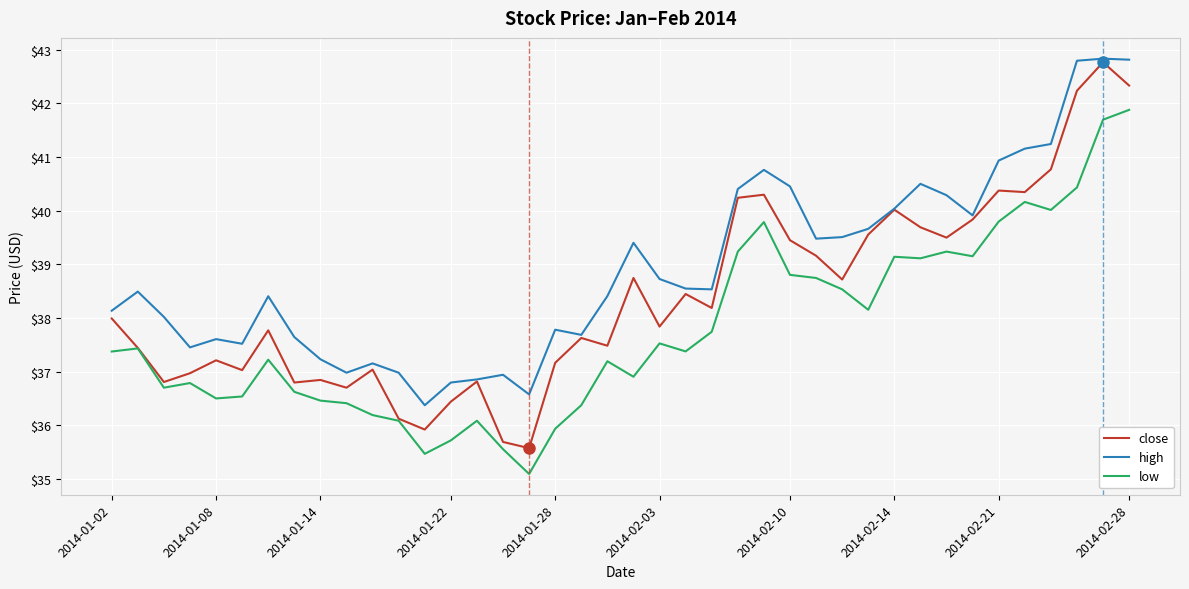

True or false: high and low intersect in this chart.

False